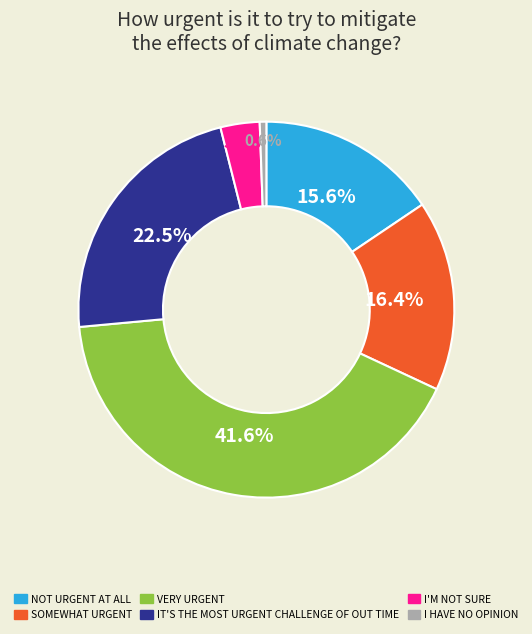

Does NOT URGENT AT ALL account for over 50% of the chart?

No